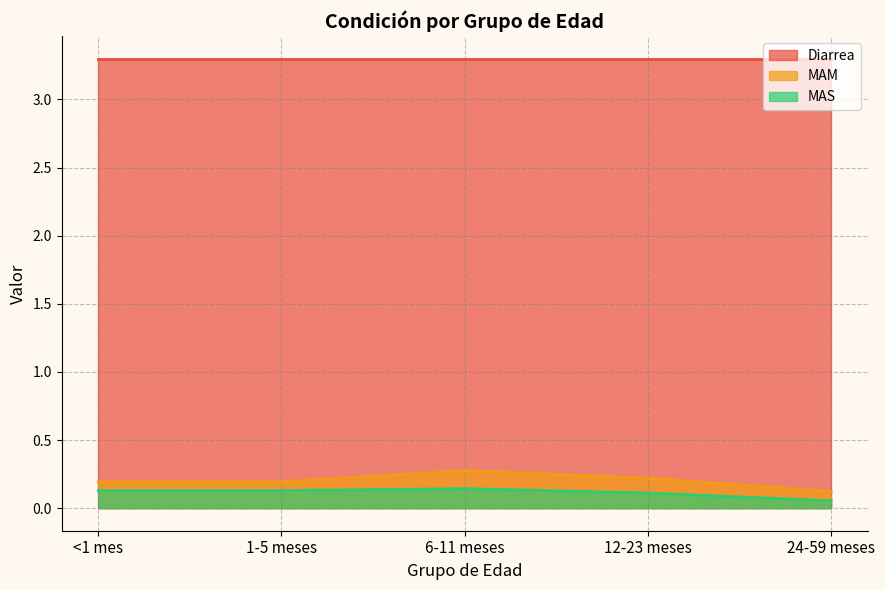

Is it true that MAM equals 0.3 at 12-23 meses?

False